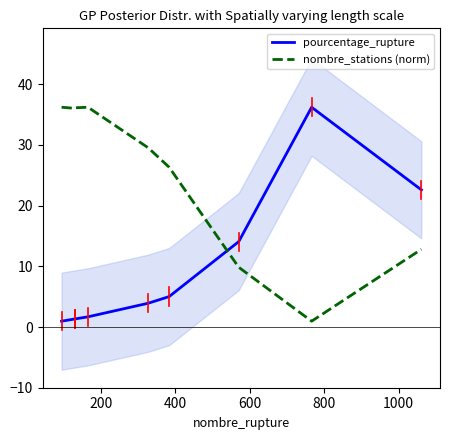

What is the difference between the maximum and minimum values in the nombre_stations (norm) series?

35.2